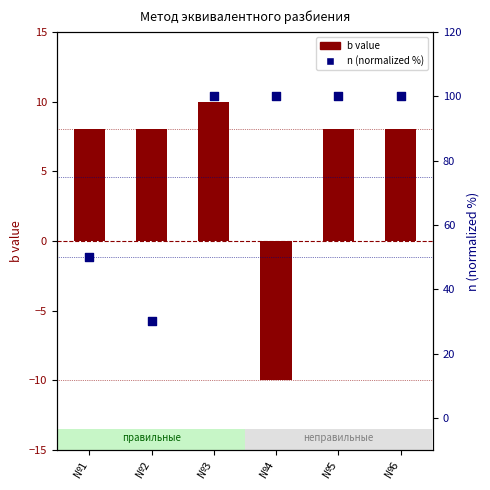

At which category is the sum across all series the highest?

№3